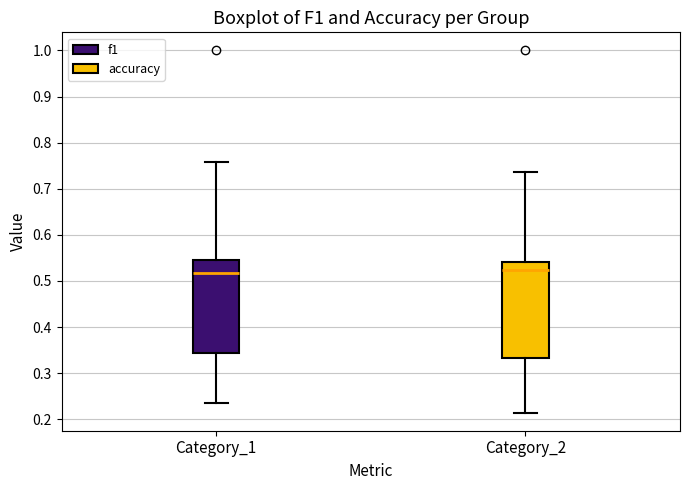

Reading left to right, read every box against the y-axis: the position of its median line, the range the box covers, and the ends of its whiskers. The values are not printed on the chart, so give them approximately, as read against the axis.

Category_1: median 0.52, box 0.34 to 0.55, whiskers 0.23 to 0.76
Category_2: median 0.52, box 0.33 to 0.54, whiskers 0.21 to 0.74